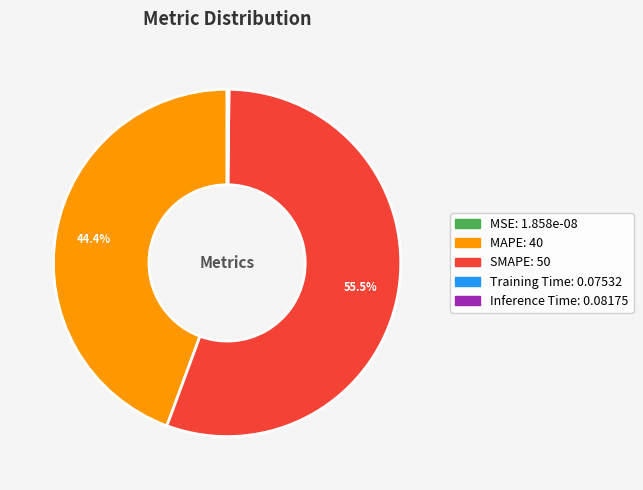

Which slice is the largest?

SMAPE